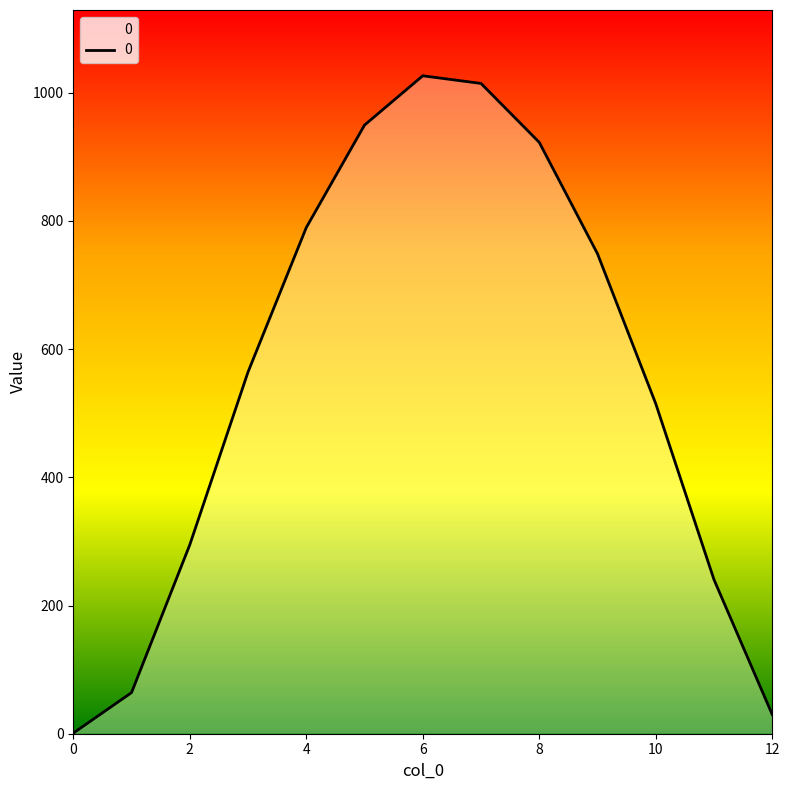

At which category does the chart reach its peak across all series?

6